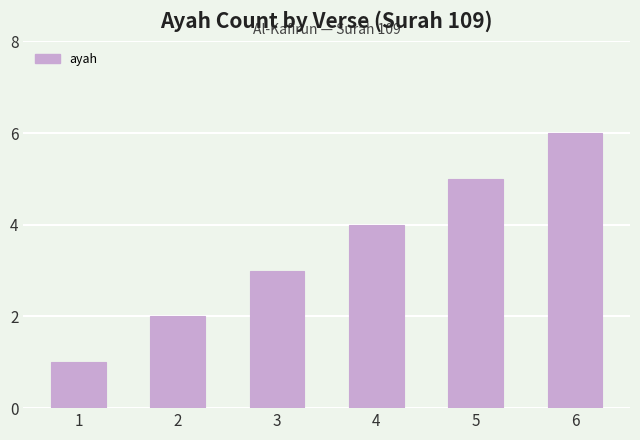

The chart shows a value of 5 at 5. True or false?

True